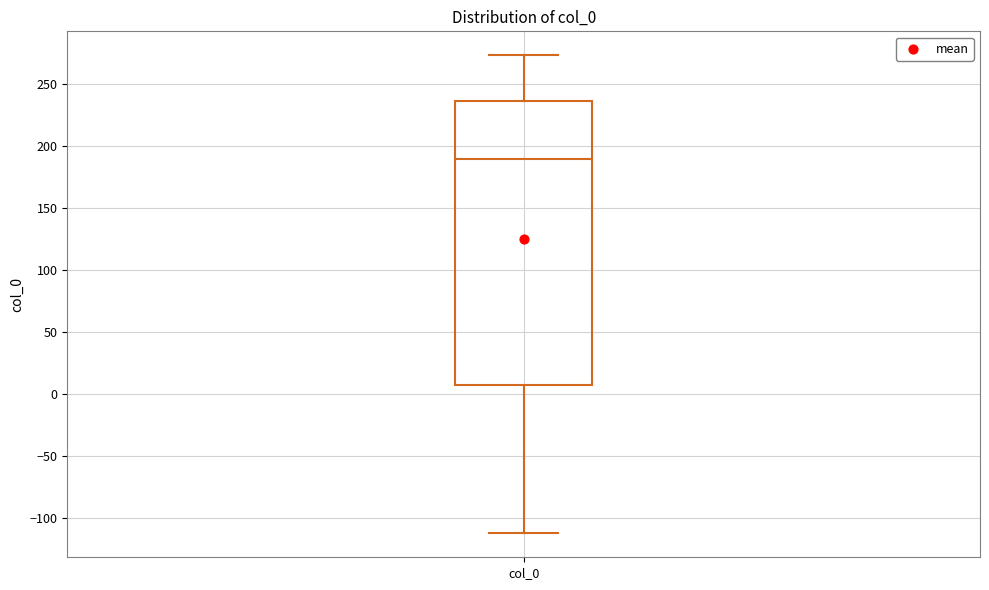

Read this box plot against the y-axis: the position of the median line, the range covered by the box, and the ends of both whiskers. The values are not printed on the chart, so give them approximately, as read against the axis.

median 190, box 10 to 235, whiskers -110 to 275